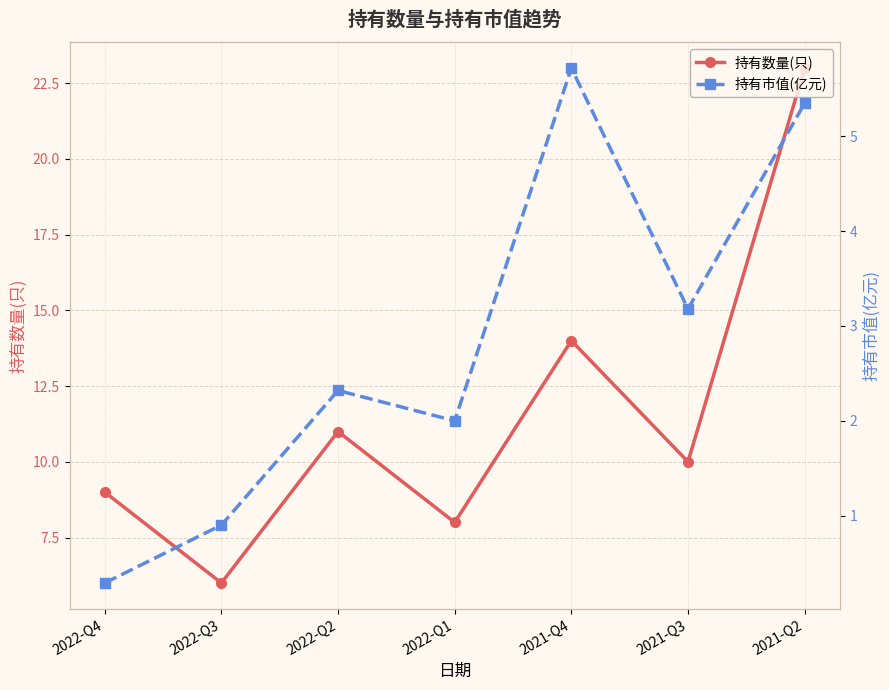

At which category is the sum across all series the highest?

2021-Q2